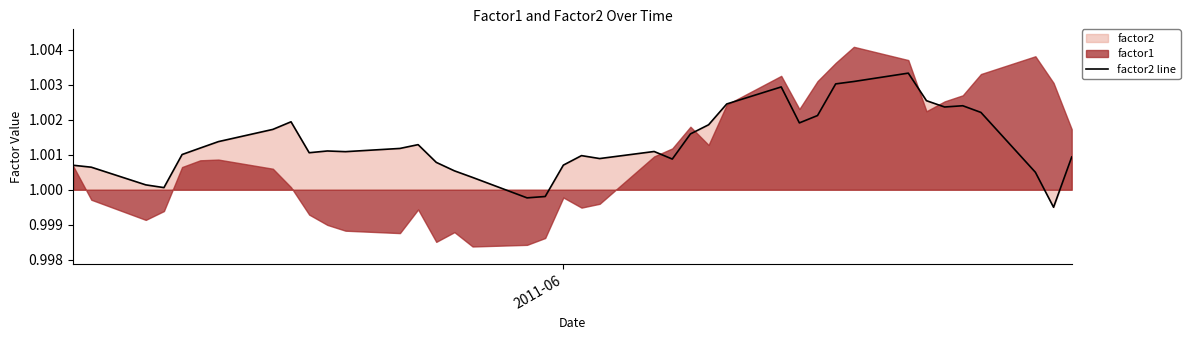

What is the greatest value displayed?

1.0